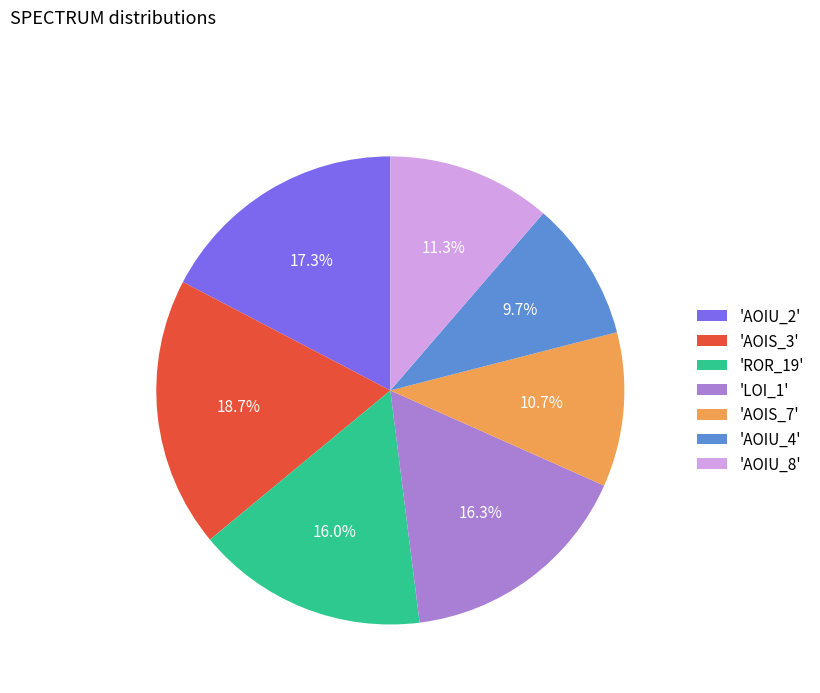

Is the sum of 'AOIS_7' and 'AOIS_3' greater than half?

No